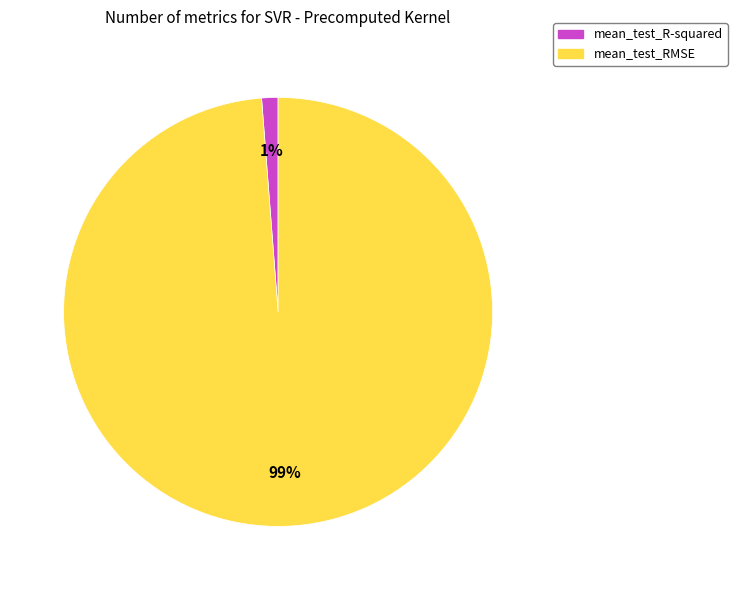

Rank the categories by value from lowest to highest.

mean_test_R-squared, mean_test_RMSE